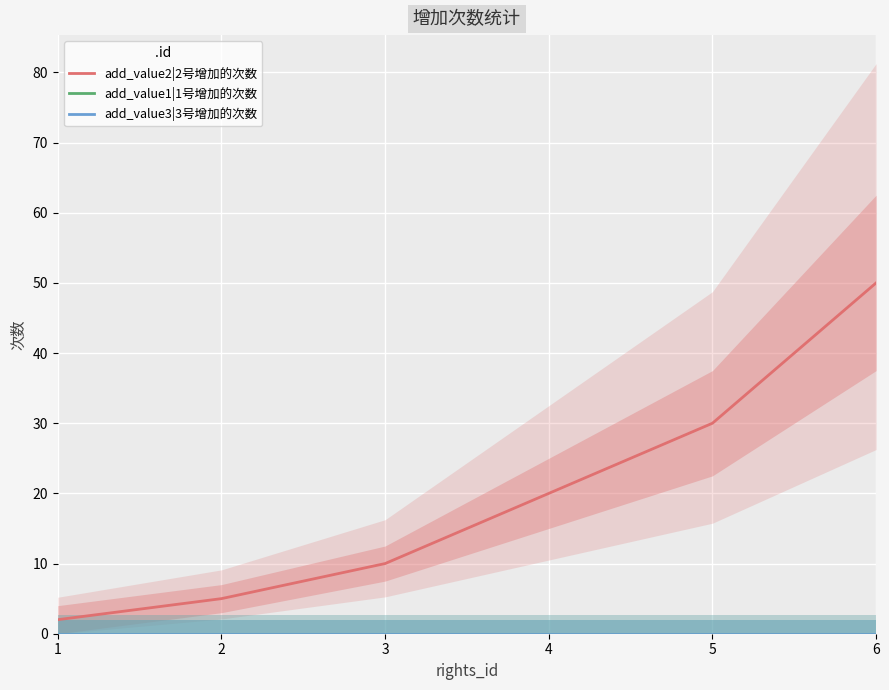

True or false: add_value2|2号增加的次数 has more than 1 points higher than both neighbors.

False